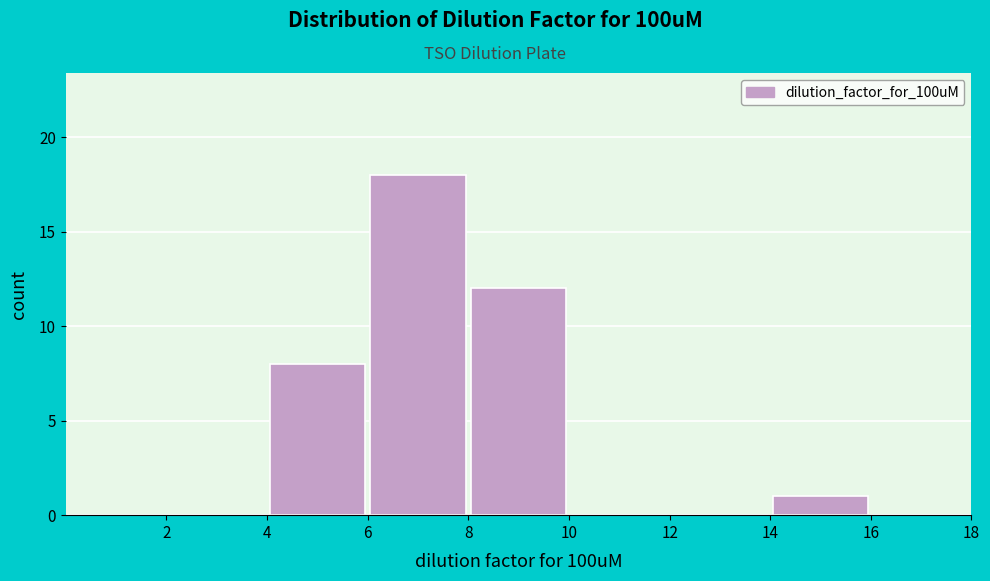

How tall is the bar that spans 6 to 8 on the x-axis? The values are not printed on the chart, so give them approximately, as read against the axis.

18